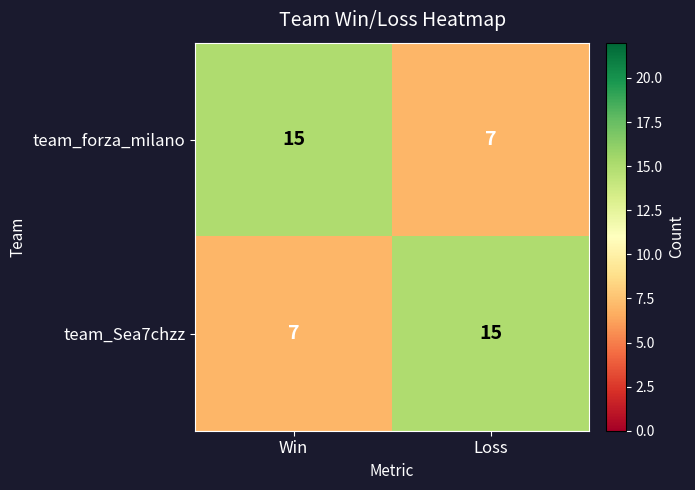

At which label is team_Sea7chzz closest to 11?

Win